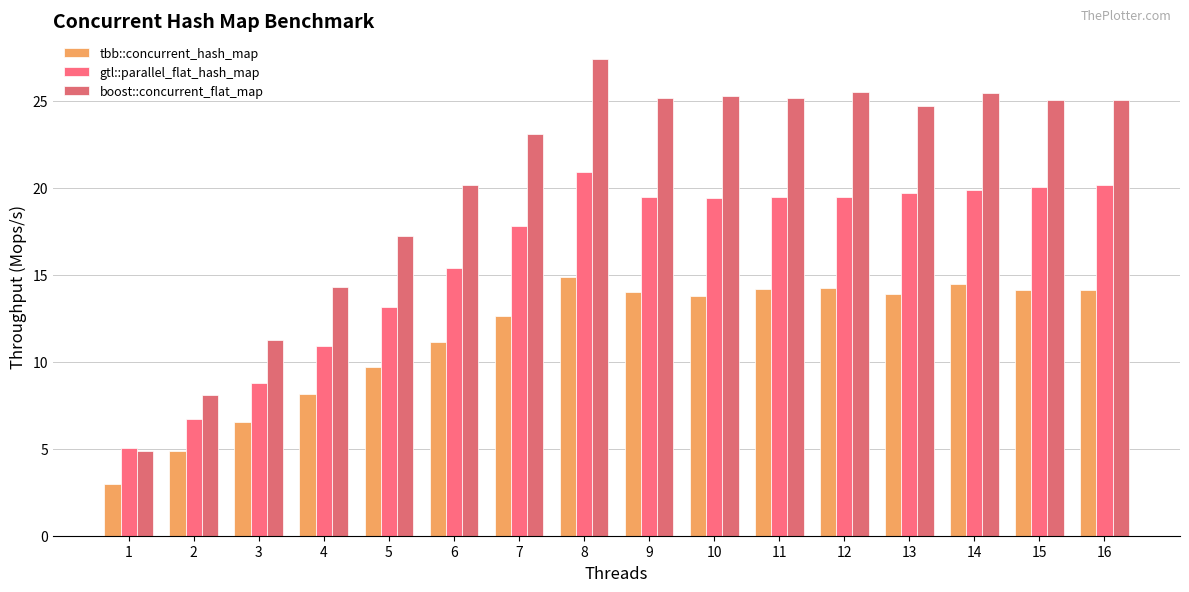

At which label is boost::concurrent_flat_map closest to 16?

5